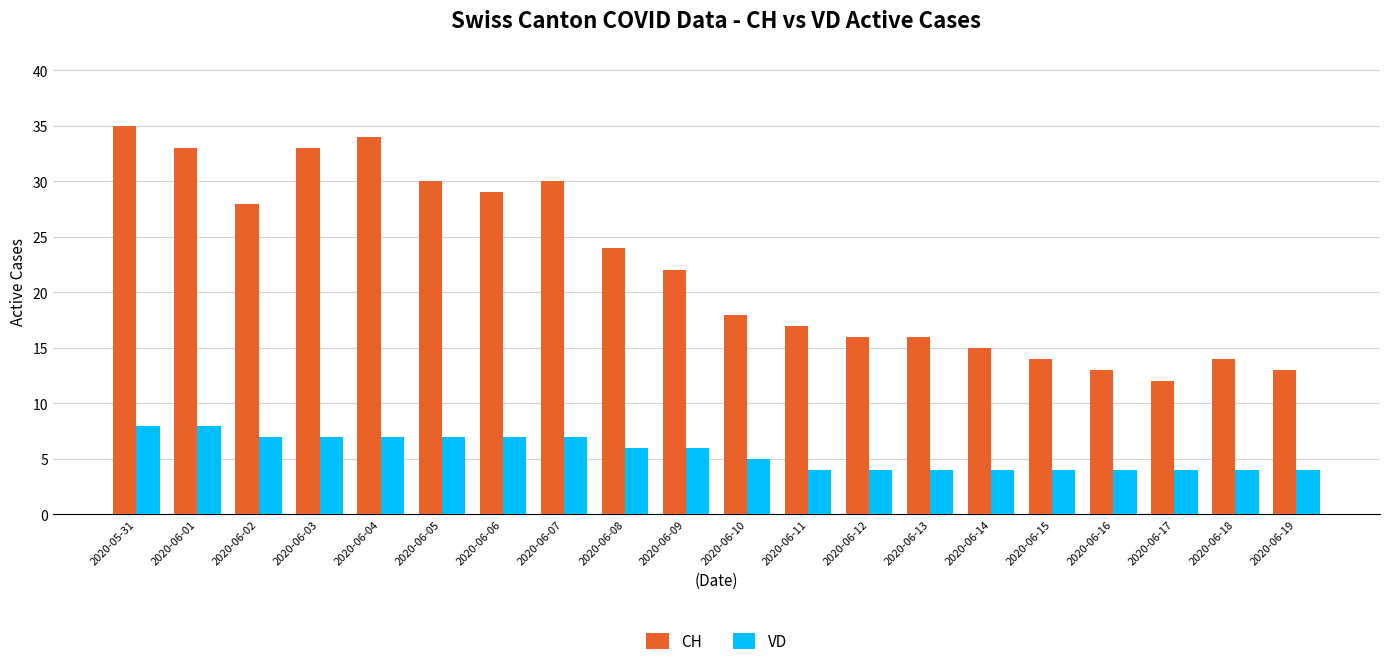

What position from the right is 2020-06-02?

18